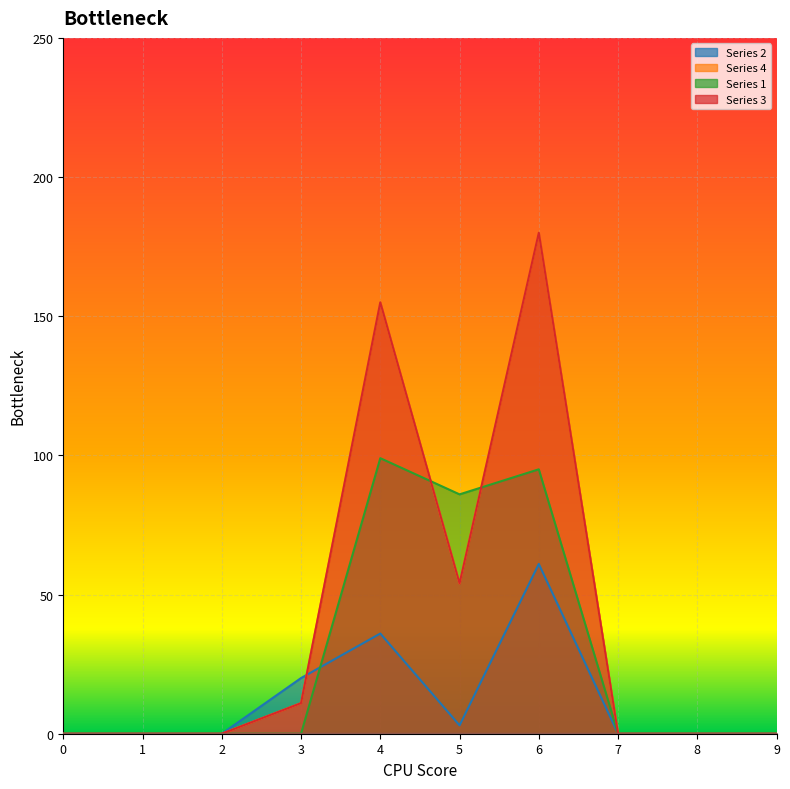

What is the sum of all 2 values?

120